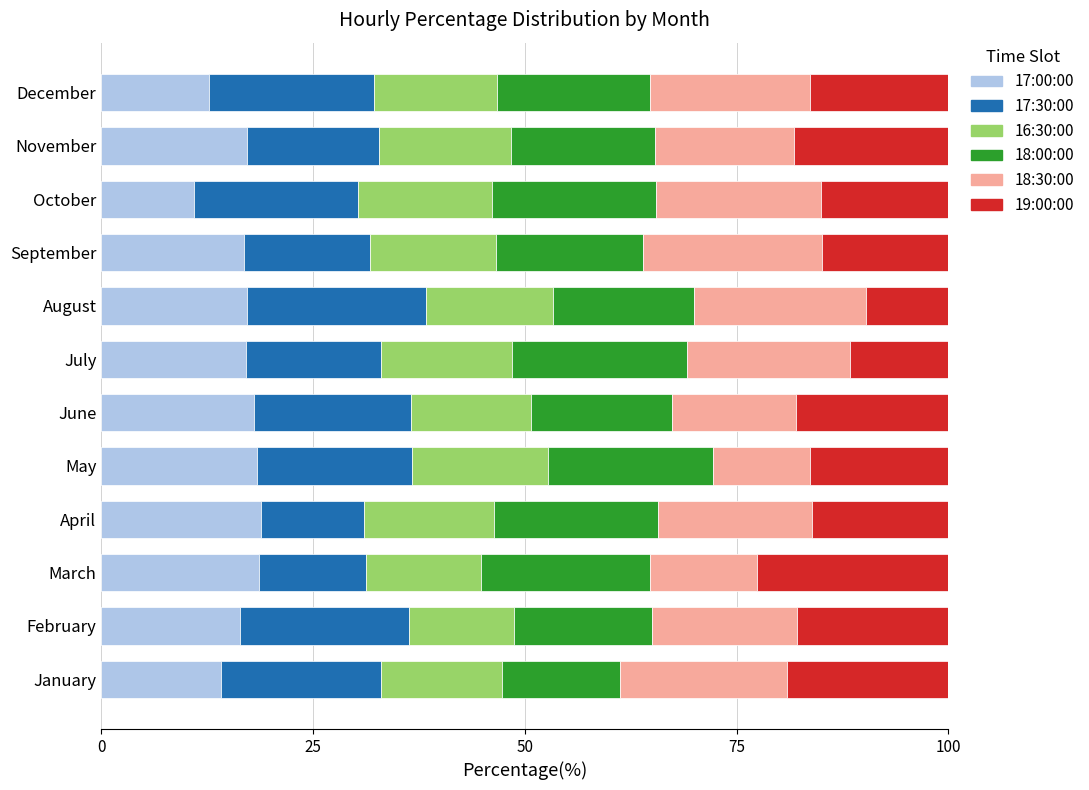

What is the difference between the maximum and second lowest values in the 17:00:00 series?

6.2